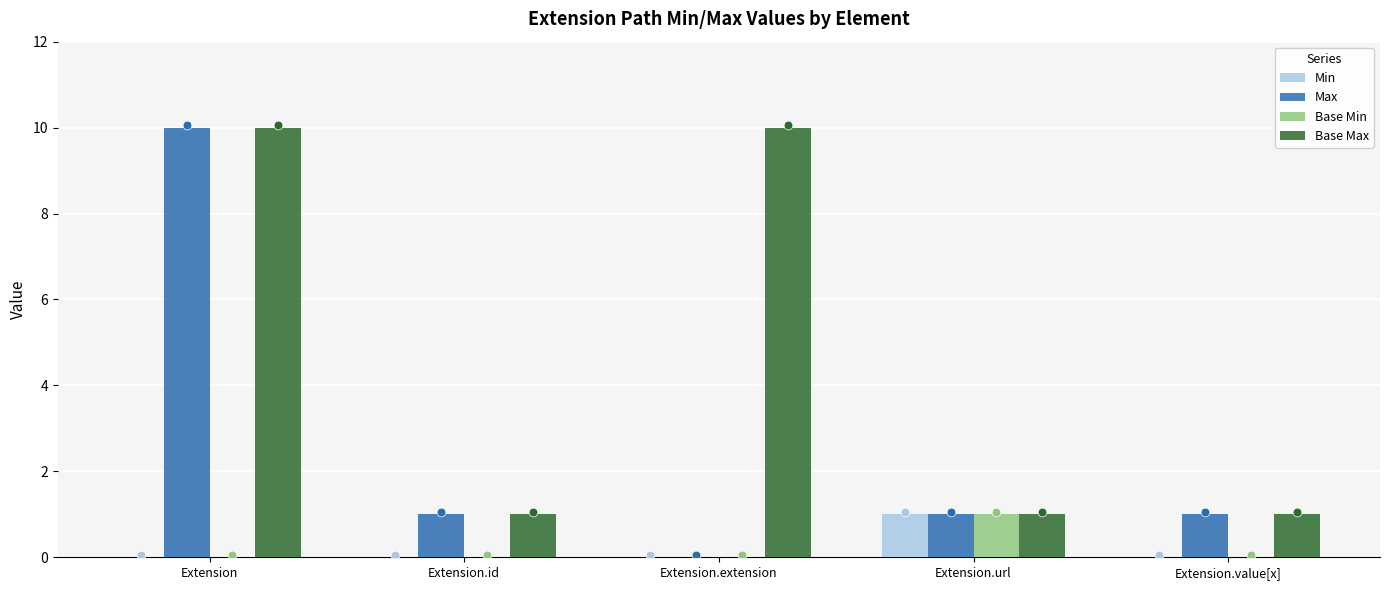

What is the total value across all series at Extension.url?

4